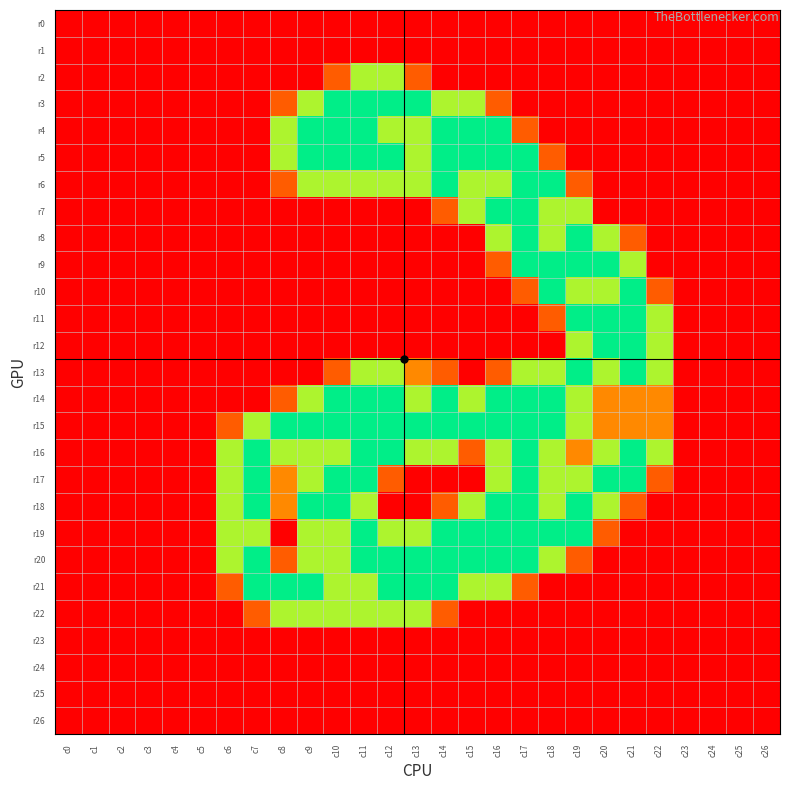

Rank the series at c13 from highest to lowest value.

r3, r15, r20, r21, r4, r5, r6, r14, r16, r19, r22, r13, r2, r0, r1, r7, r8, r9, r10, r11, r12, r17, r18, r23, r24, r25, r26